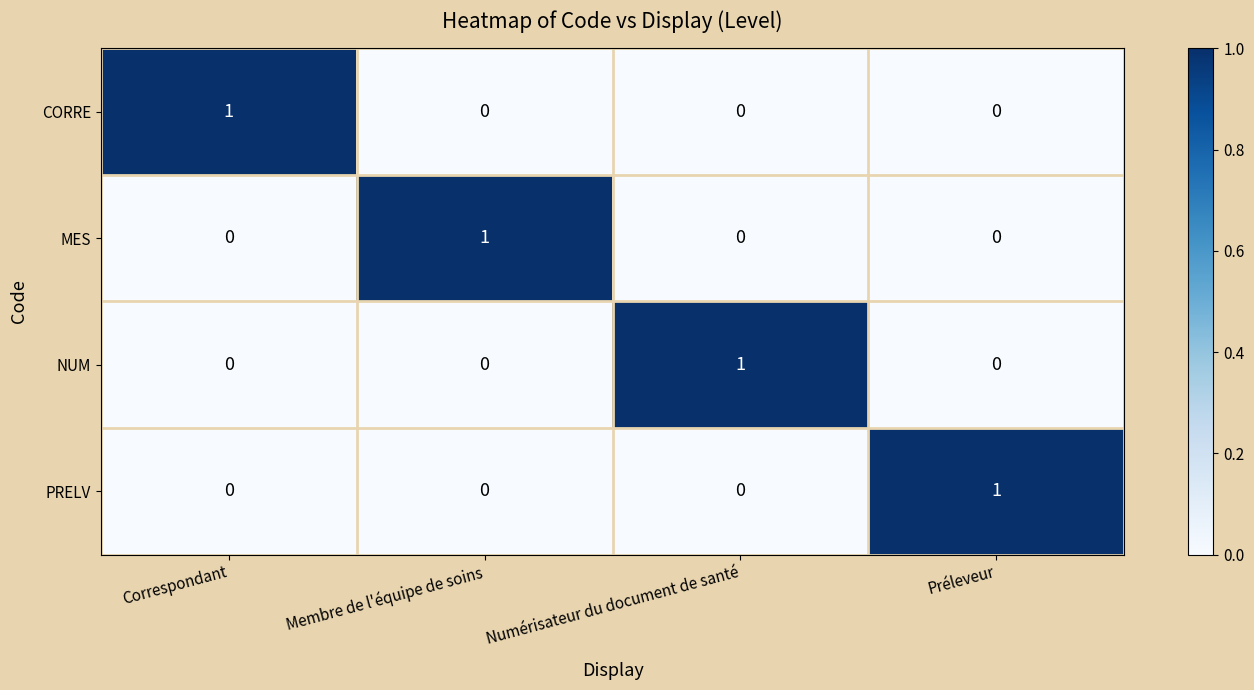

Reading left to right, transcribe all the data shown in this chart.

CORRE: Correspondant=1	Membre de l'équipe de soins=0	Numérisateur du document de santé=0	Préleveur=0
MES: Correspondant=0	Membre de l'équipe de soins=1	Numérisateur du document de santé=0	Préleveur=0
NUM: Correspondant=0	Membre de l'équipe de soins=0	Numérisateur du document de santé=1	Préleveur=0
PRELV: Correspondant=0	Membre de l'équipe de soins=0	Numérisateur du document de santé=0	Préleveur=1